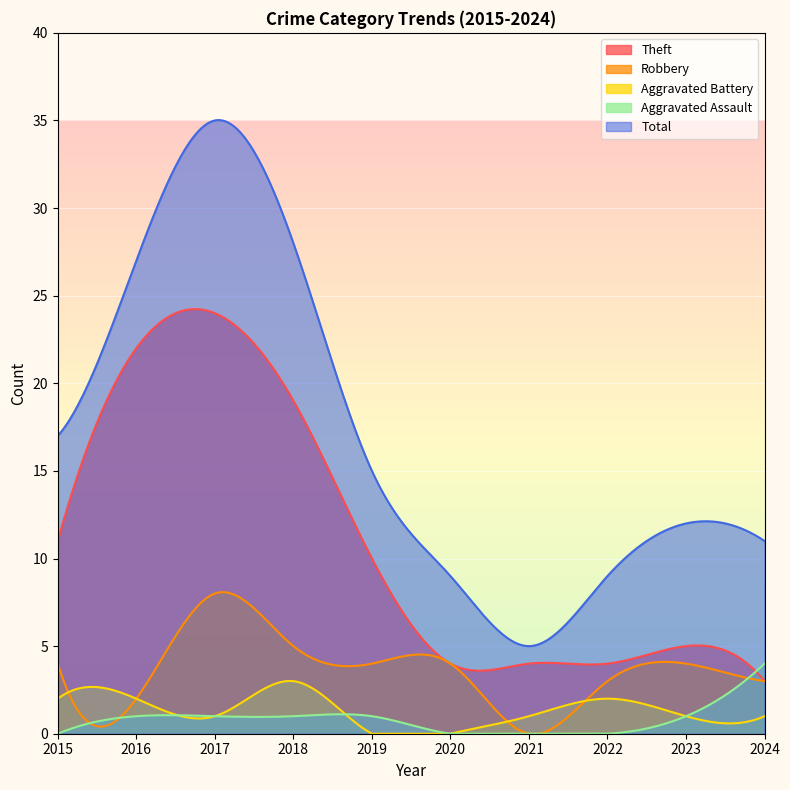

How many values in the Total series exceed 15?

4